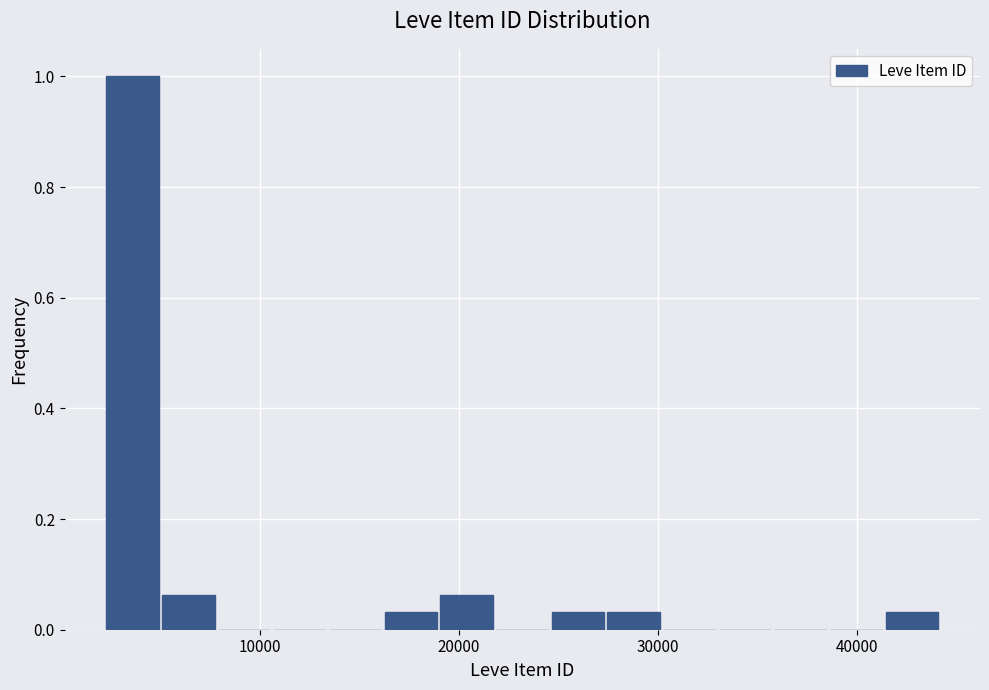

Read against the x-axis, roughly where is the centre of the tallest bar?

4000